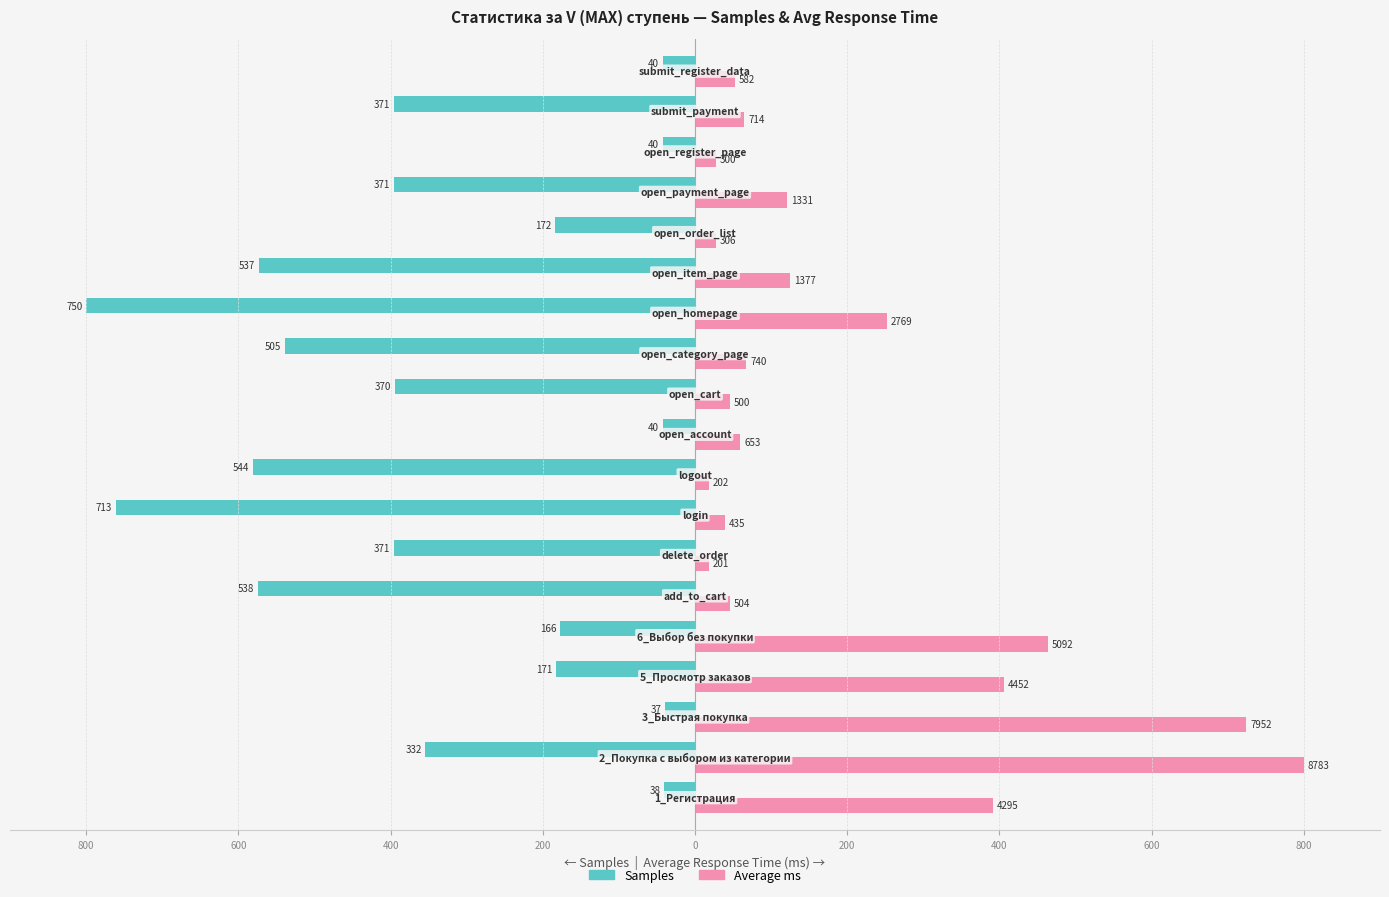

What are all the series names shown in the legend?

Samples, Average ms